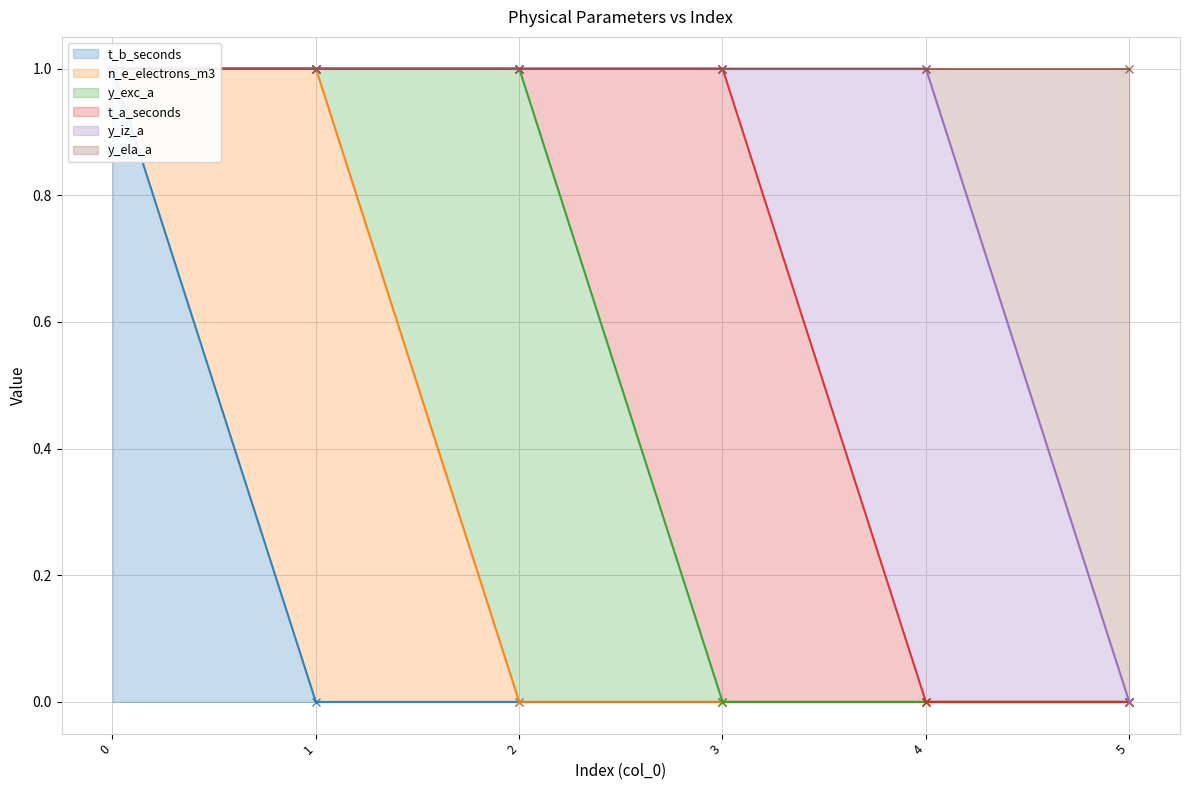

Count the n_e_electrons_m3 values in the range 0 to 1.

6